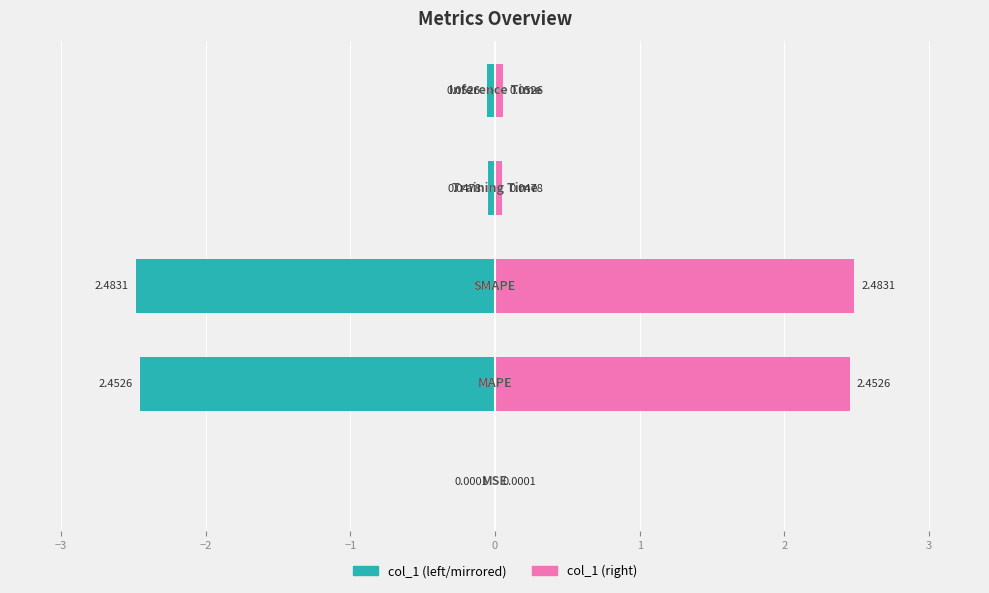

Does the chart contain stacked bars?

No